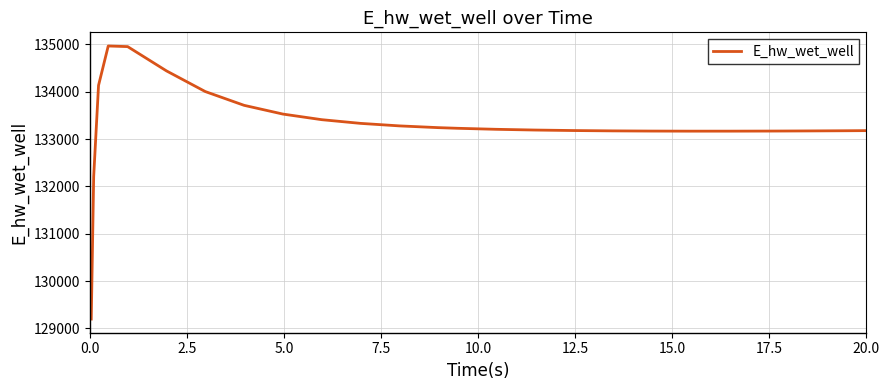

What is the difference between the maximum and minimum values?

5770.2